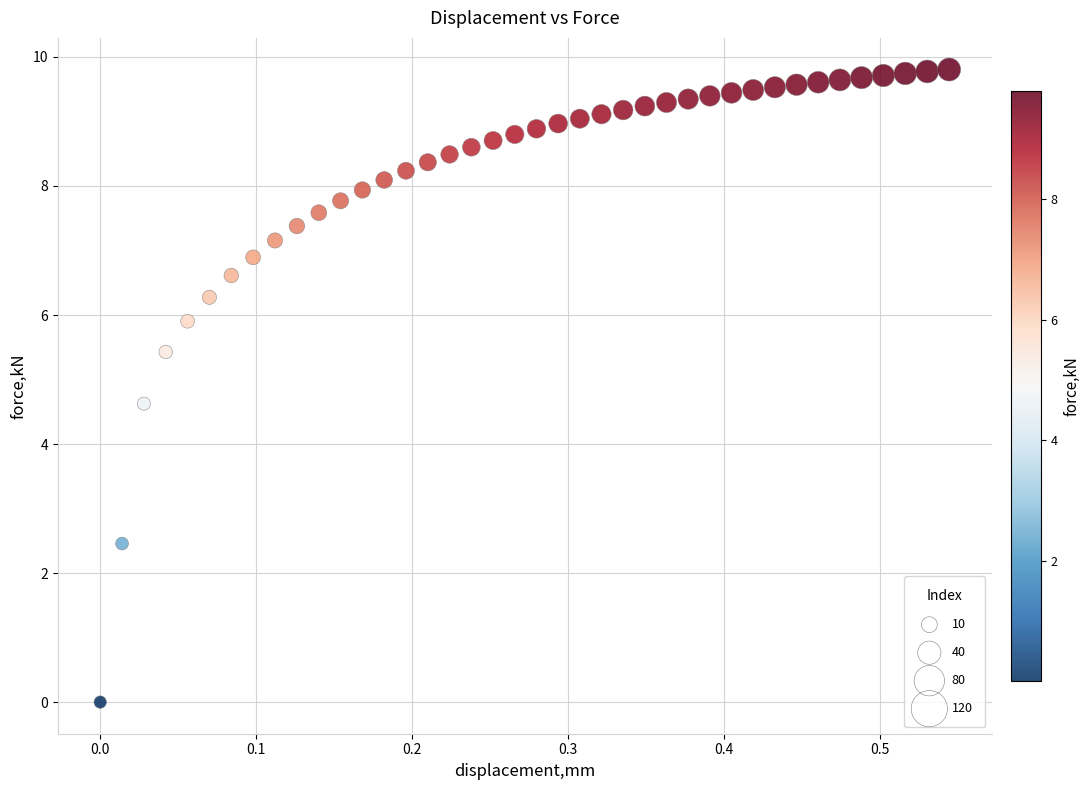

What is the range of X values (max minus min)?

0.5